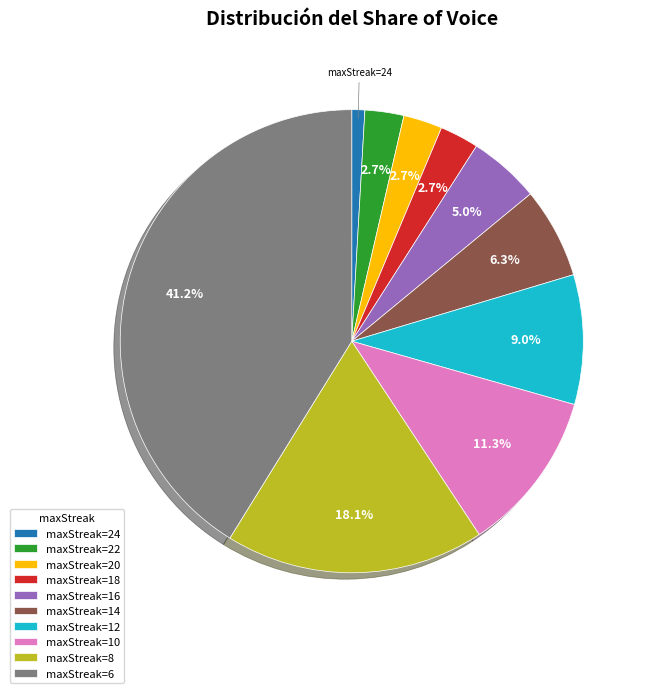

Which category has the biggest portion of the pie?

maxStreak=6